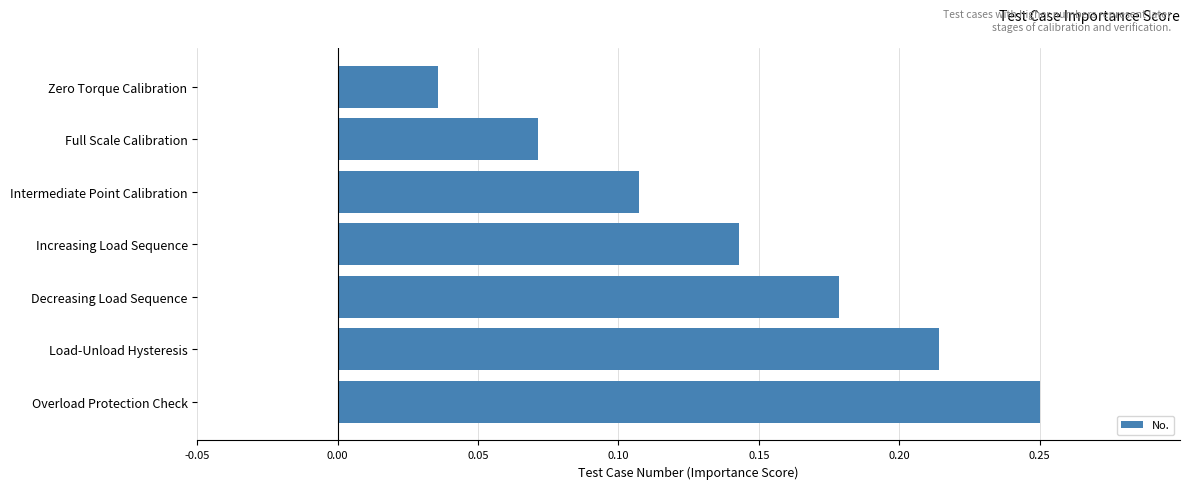

What position from the bottom is Intermediate Point Calibration?

5